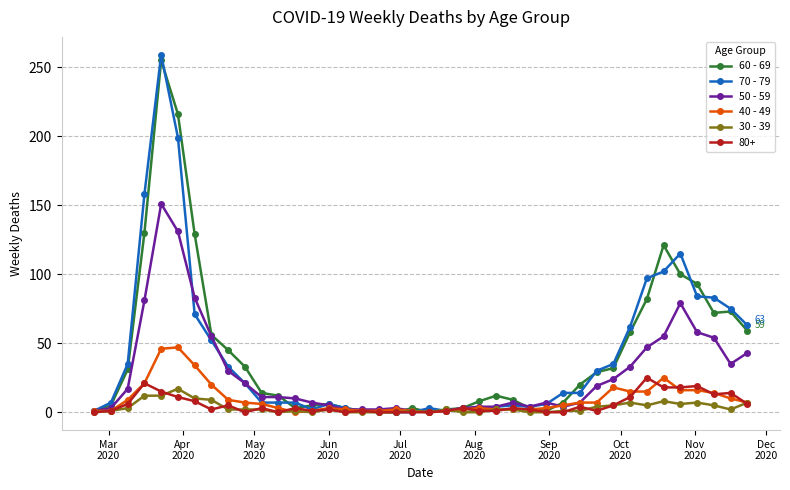

True or false: 40 - 49 has more than 0 interior local peaks.

True